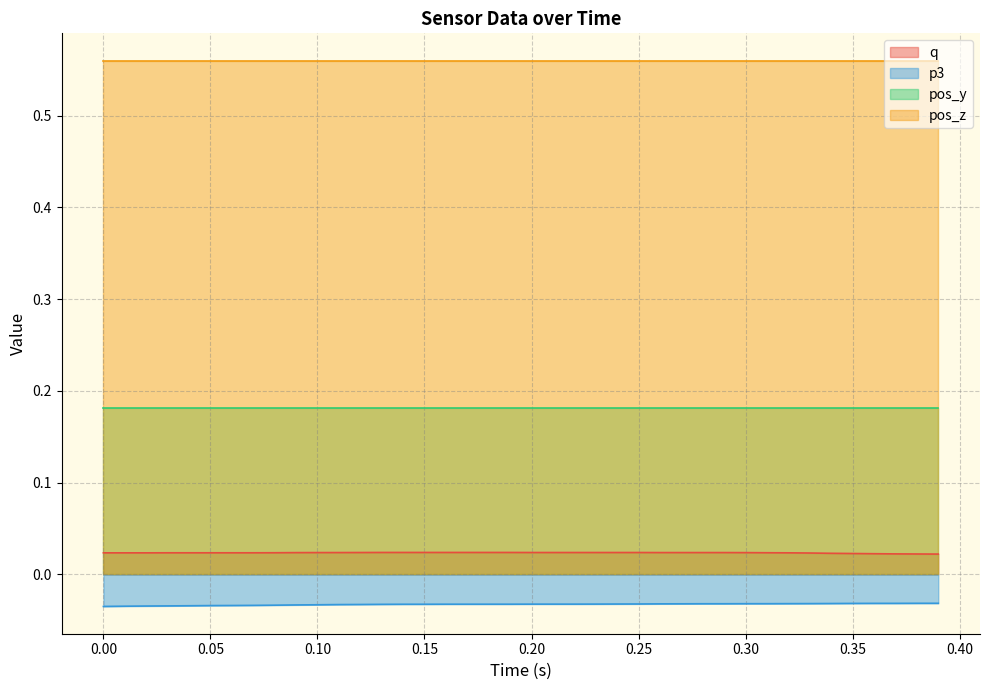

Which series has the largest total across all categories?

pos_z